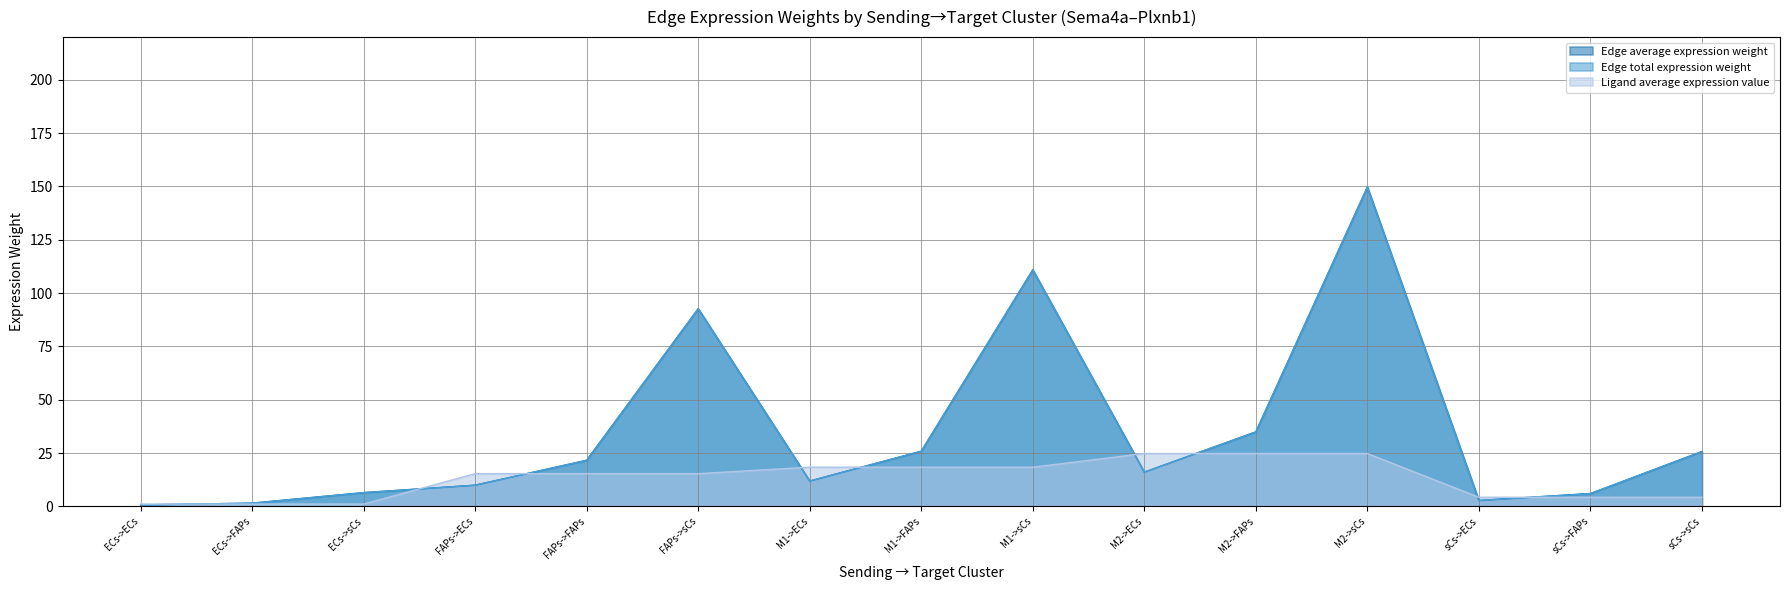

Is it true that Edge average expression weight equals 34.9 at M2->FAPs?

True